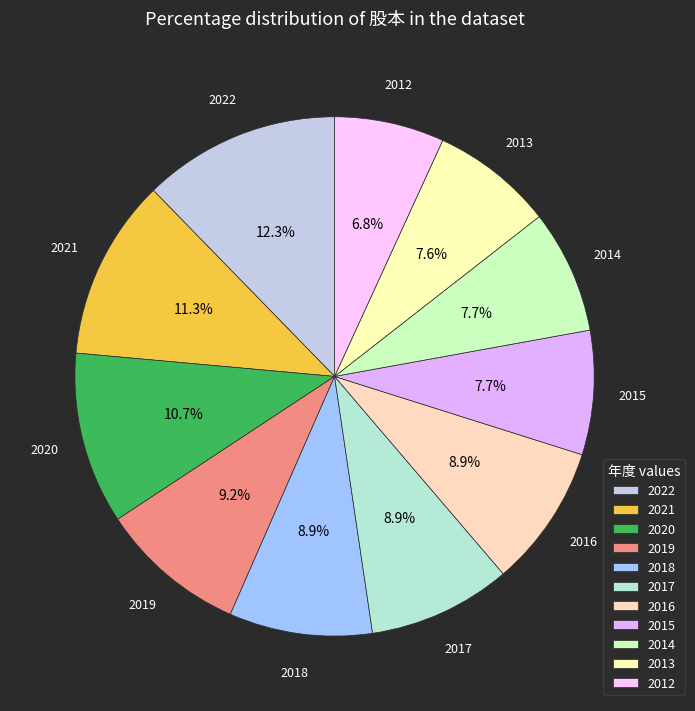

To the nearest percent, what percentage of the pie is 2020?

11%